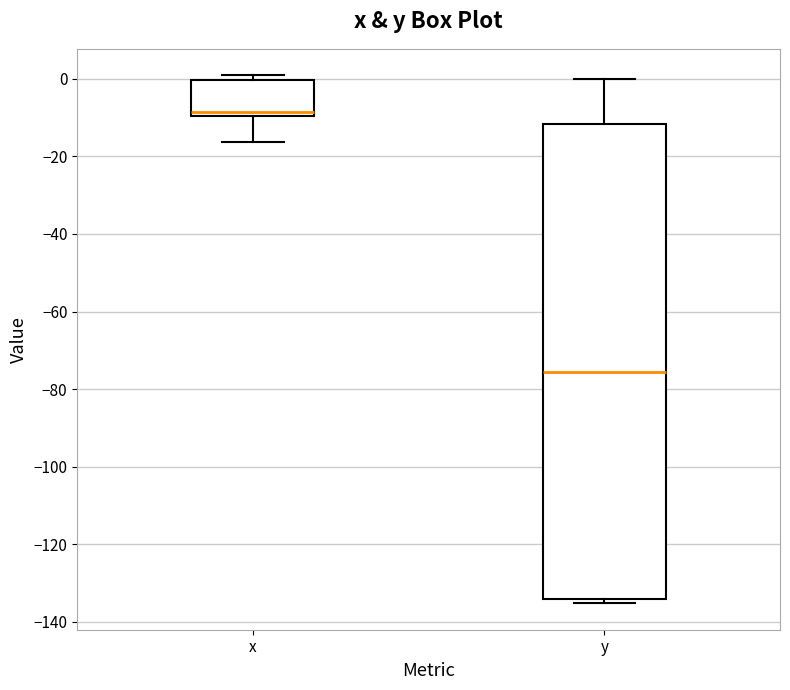

Where is the lower edge of the box for y on the y-axis? The values are not printed on the chart, so give them approximately, as read against the axis.

-134